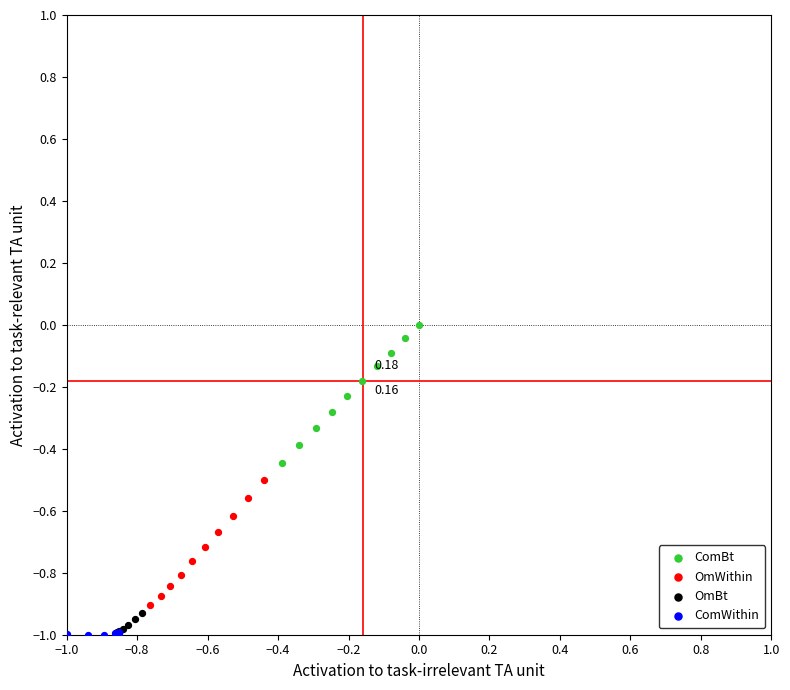

Which series has the largest Y range (max minus min)?

ComBt